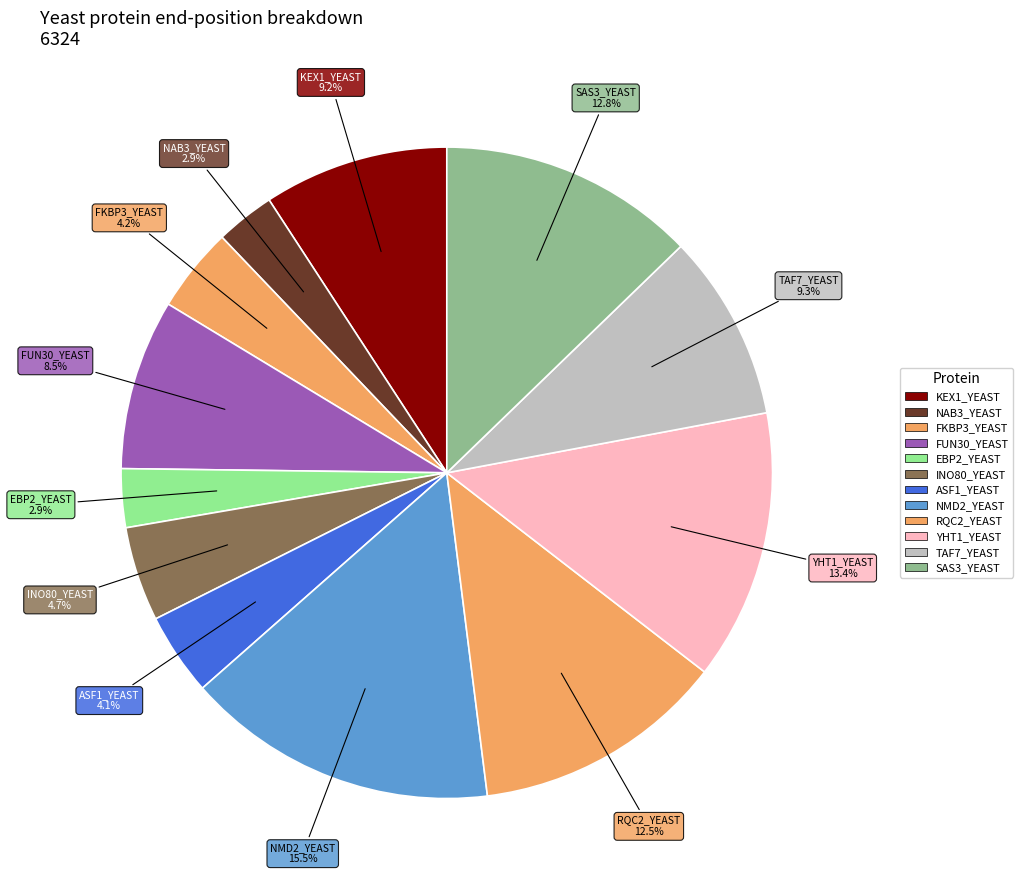

Rank the categories by value from highest to lowest.

NMD2_YEAST, YHT1_YEAST, SAS3_YEAST, RQC2_YEAST, TAF7_YEAST, KEX1_YEAST, FUN30_YEAST, INO80_YEAST, FKBP3_YEAST, ASF1_YEAST, NAB3_YEAST, EBP2_YEAST